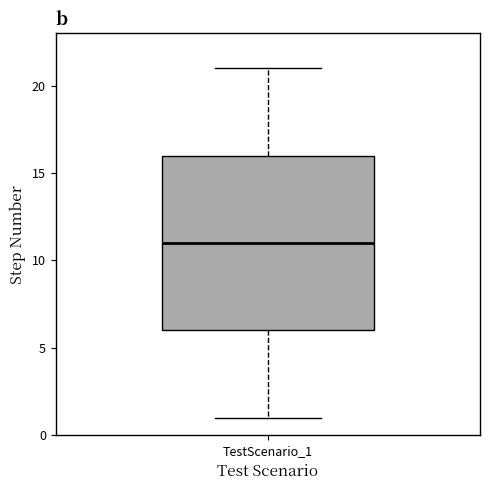

Where does the median line of the box for TestScenario_1 sit on the y-axis? The values are not printed on the chart, so give them approximately, as read against the axis.

11